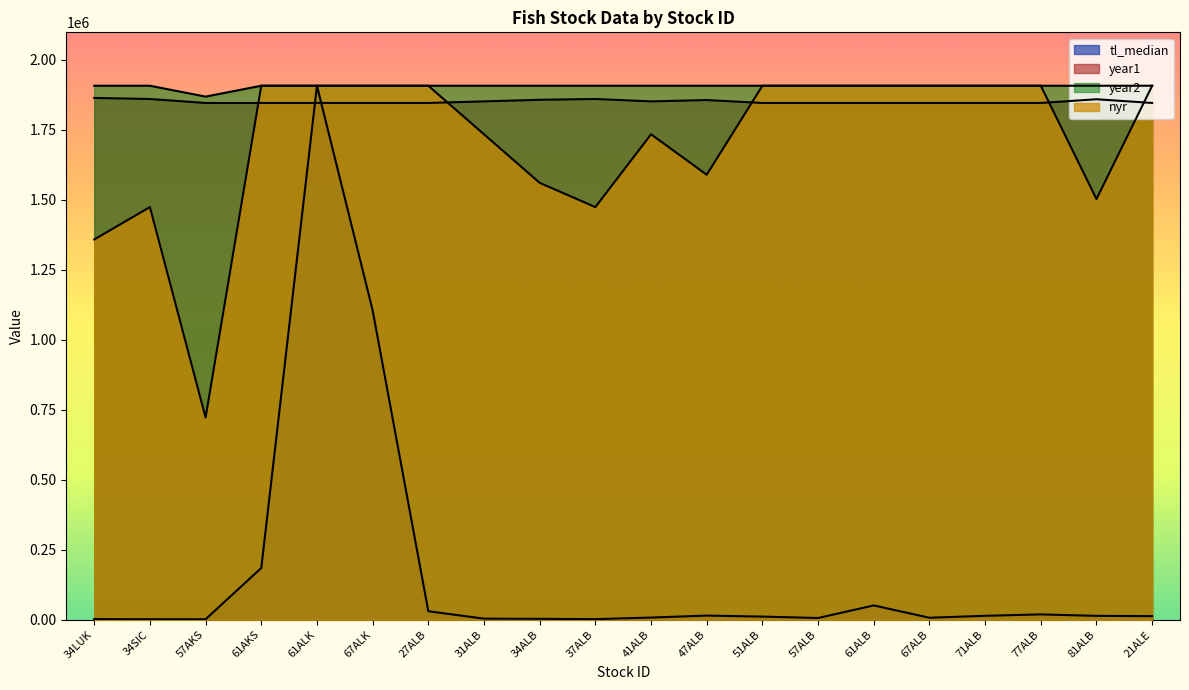

True or false: tl_median and year2 cross at least once.

False